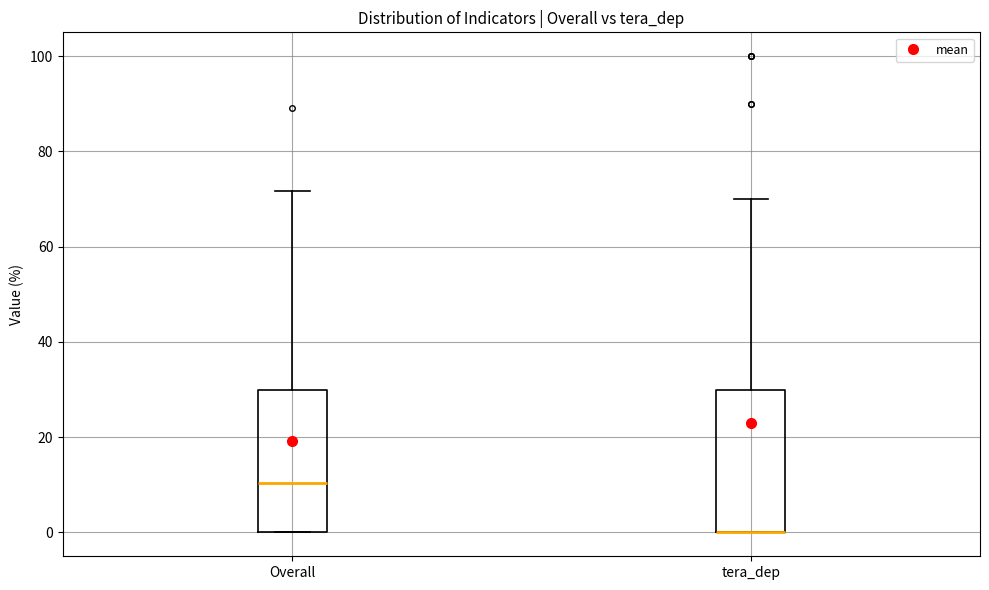

Where is the upper edge of the box for Overall on the y-axis? The values are not printed on the chart, so give them approximately, as read against the axis.

30